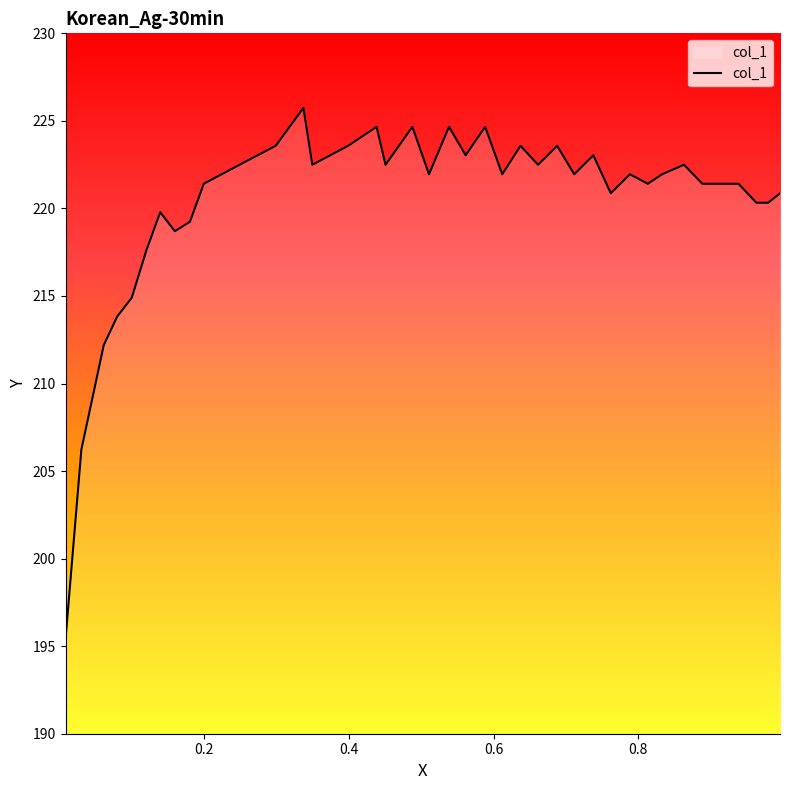

What is the smallest value displayed?

195.4